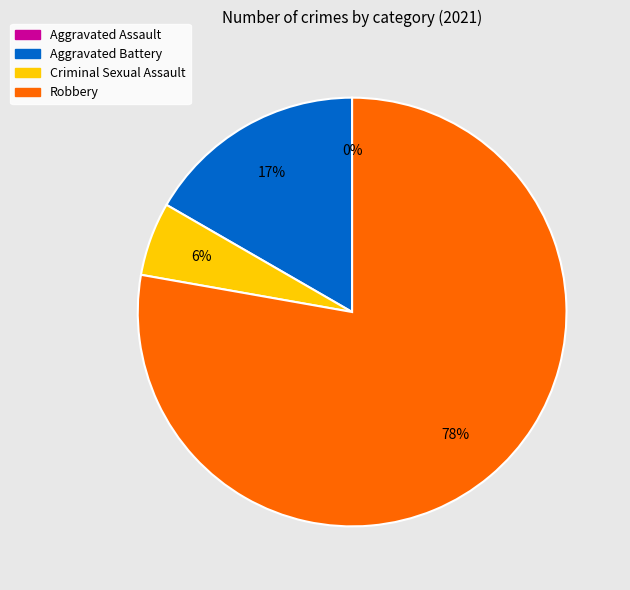

Which category accounts for the majority?

Robbery